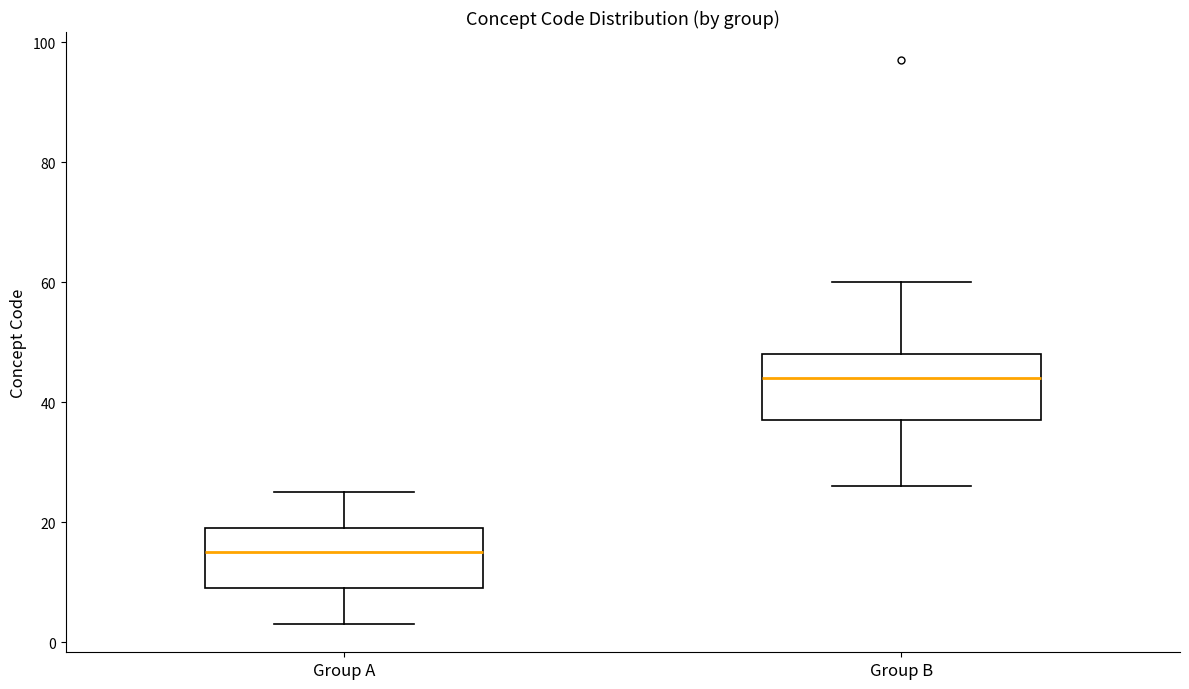

Reading left to right, read every box against the y-axis: the position of its median line, the range the box covers, and the ends of its whiskers. The values are not printed on the chart, so give them approximately, as read against the axis.

Group A: median 16, box 10 to 20, whiskers 4 to 26
Group B: median 44, box 38 to 48, whiskers 26 to 60